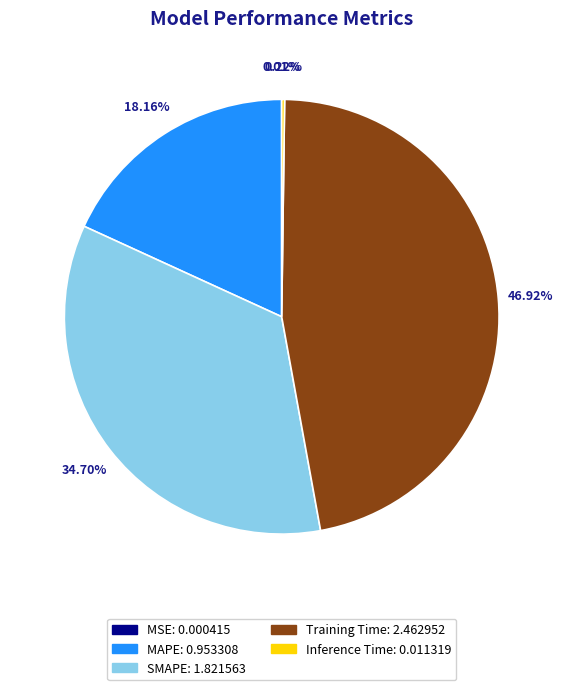

What is the ratio of the value at Training Time to the value at SMAPE?

1.4